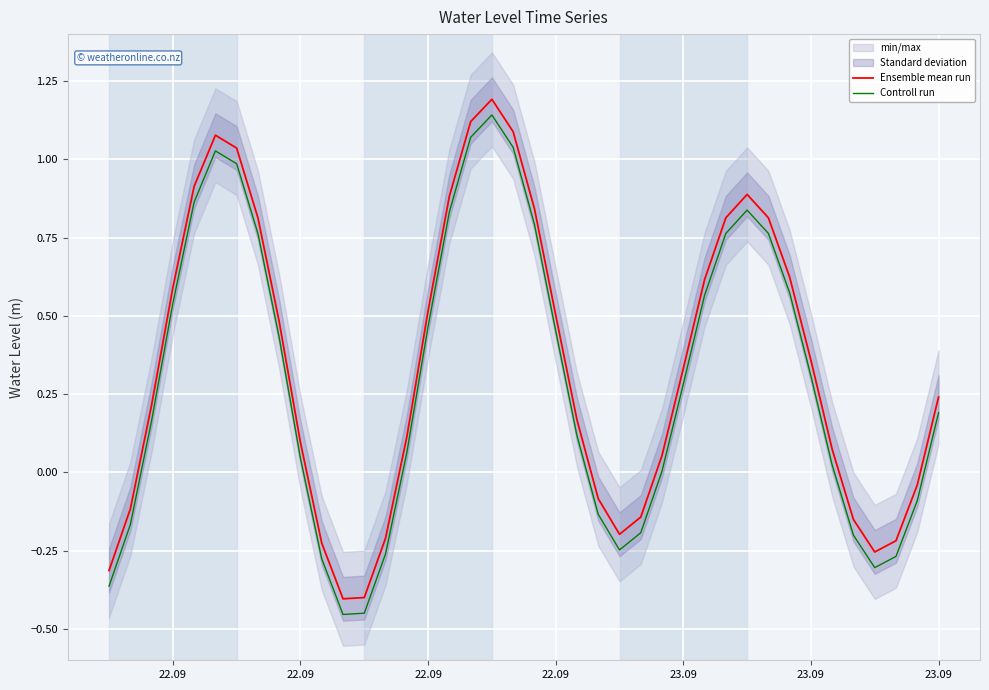

What is the difference between the second highest and second lowest values in the Ensemble mean run series?

1.5